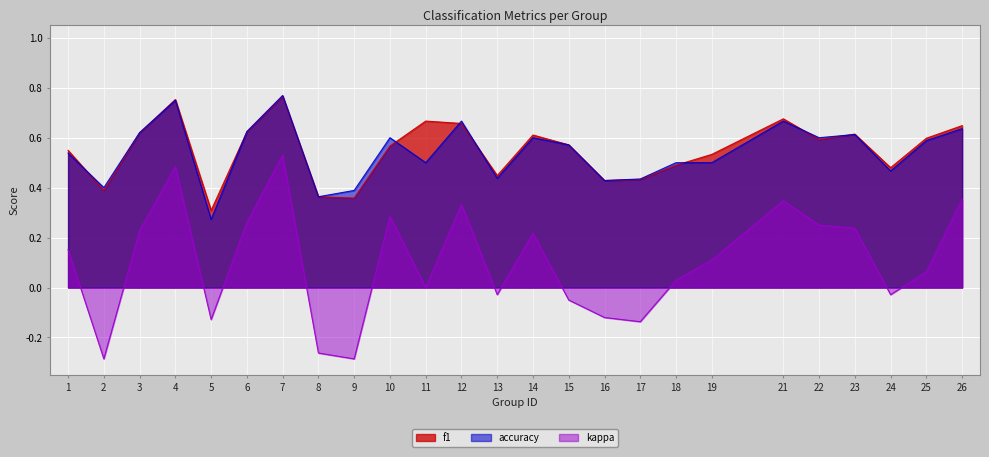

Reading right to left, what are all the values shown in this chart?

f1: 0.6	0.6	0.5	0.6	0.6	0.7	0.5	0.5	0.4	0.4	0.6	0.6	0.4	0.7	0.7	0.6	0.4	0.4	0.8	0.6	0.3	0.8	0.6	0.4	0.5
accuracy: 0.6	0.6	0.5	0.6	0.6	0.7	0.5	0.5	0.4	0.4	0.6	0.6	0.4	0.7	0.5	0.6	0.4	0.4	0.8	0.6	0.3	0.8	0.6	0.4	0.5
kappa: 0.4	0.1	-0.0	0.2	0.2	0.3	0.1	0.0	-0.1	-0.1	-0.1	0.2	-0.0	0.3	0.0	0.3	-0.3	-0.3	0.5	0.3	-0.1	0.5	0.2	-0.3	0.2